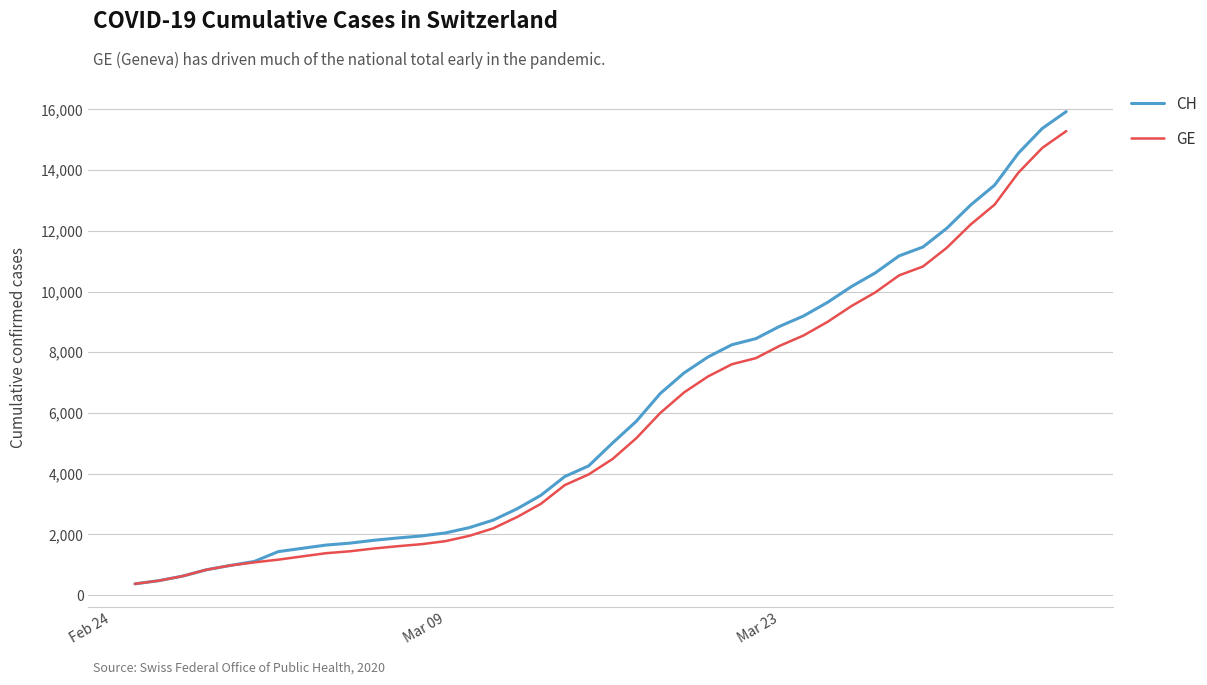

Which series has the widest spread of values?

CH